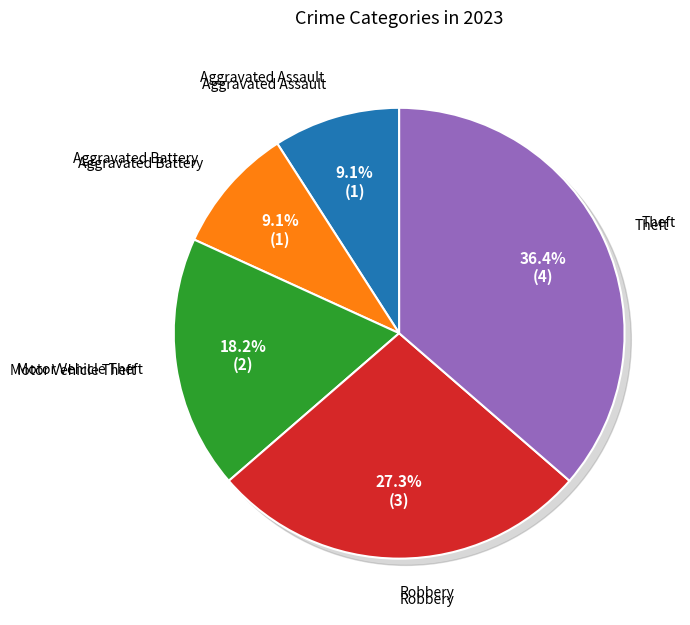

How much of the chart is everything except Aggravated Battery?

90.9%